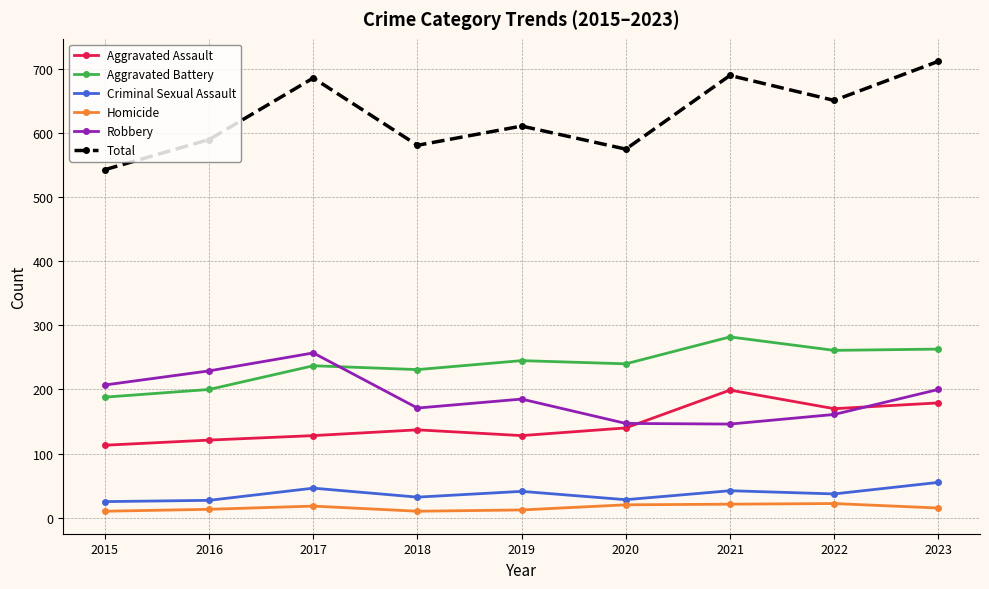

What is the average value of the Criminal Sexual Assault series?

37